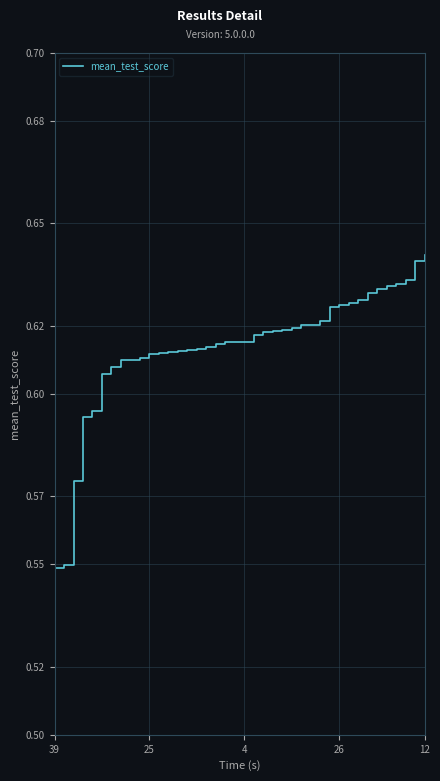

What is the maximum value shown in the chart?

0.6